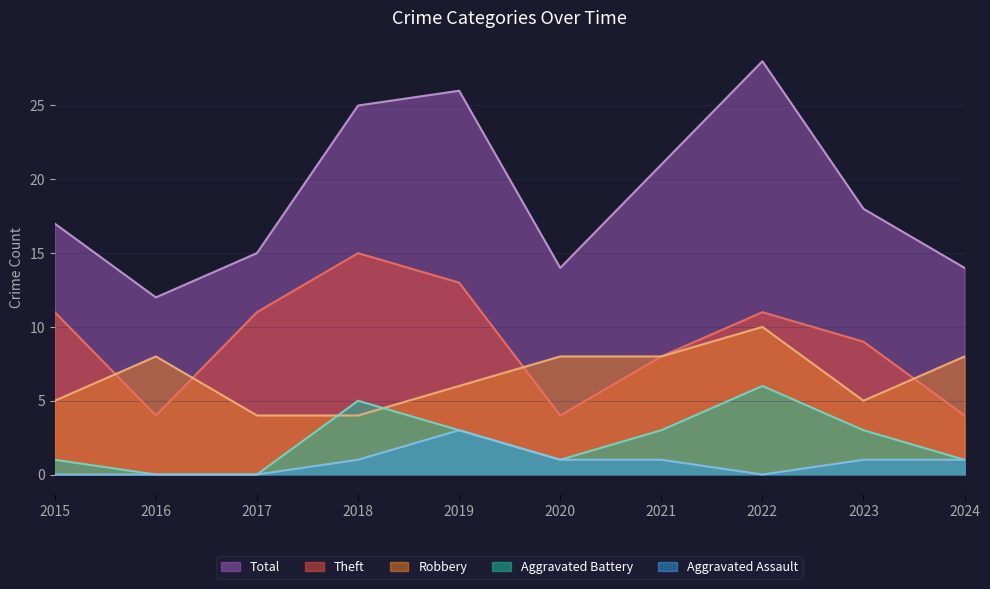

What are all the series names shown in the legend?

Total, Theft, Robbery, Aggravated Battery, Aggravated Assault